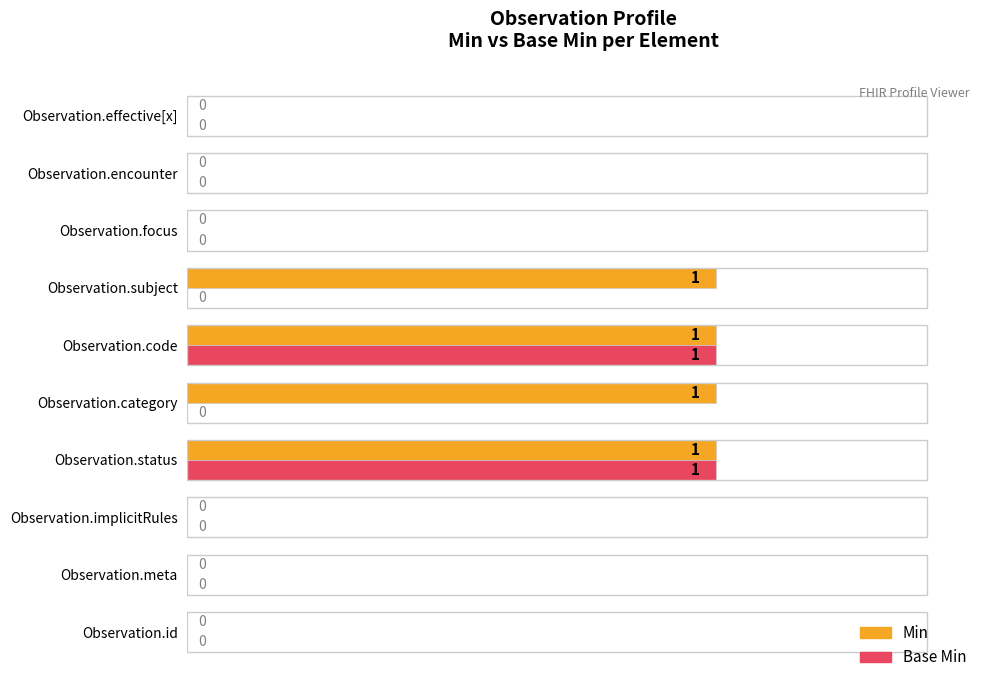

Is it true that Min equals -1 at Observation.id?

False